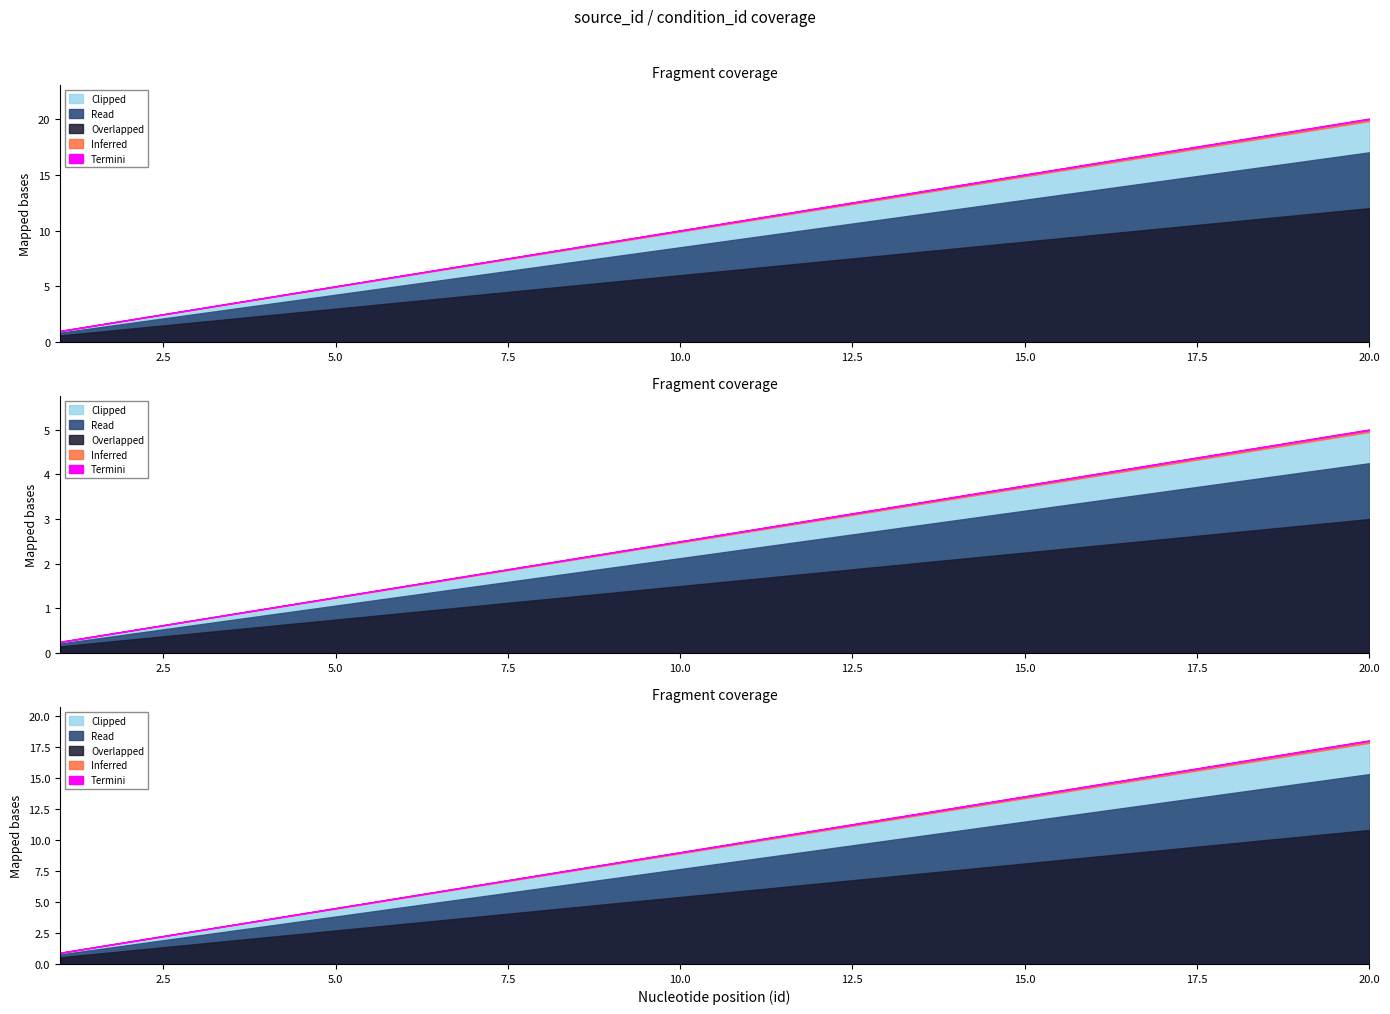

True or false: source_id has a value of 24 at 16.

False